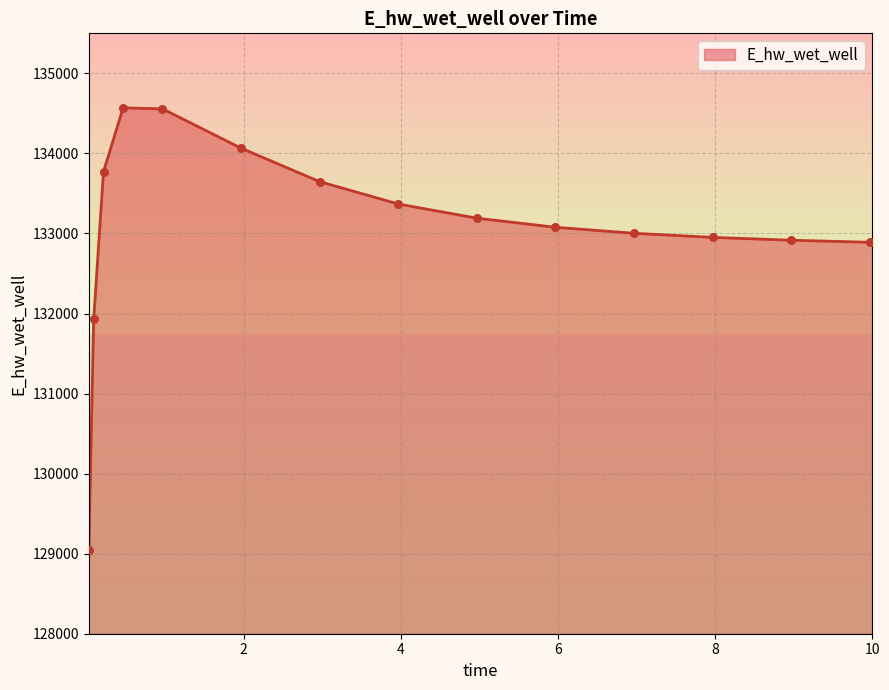

What is the ratio of the value at 4.96875 to the value at 0.46875?

1.0